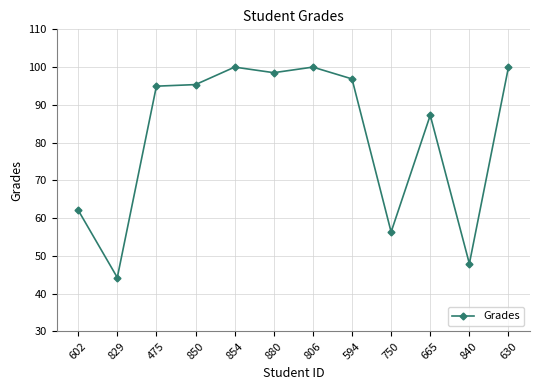

Which category has the lowest value across all series?

829